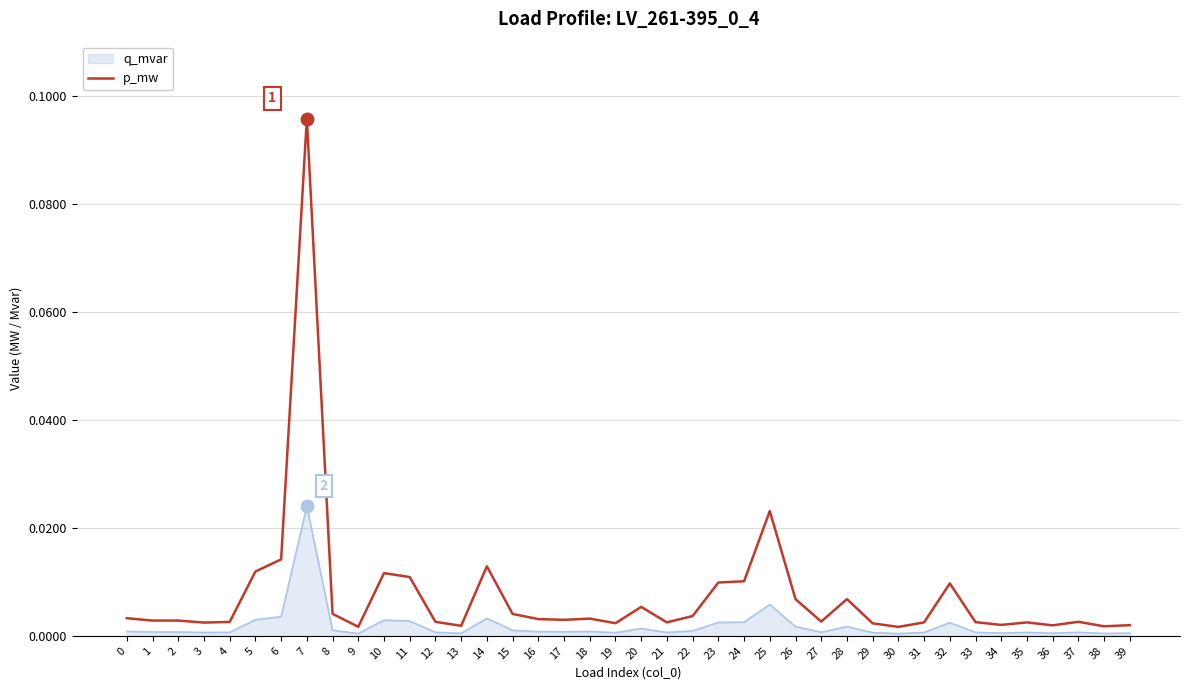

Rank the series at 24 from lowest to highest value.

q_mvar, p_mw